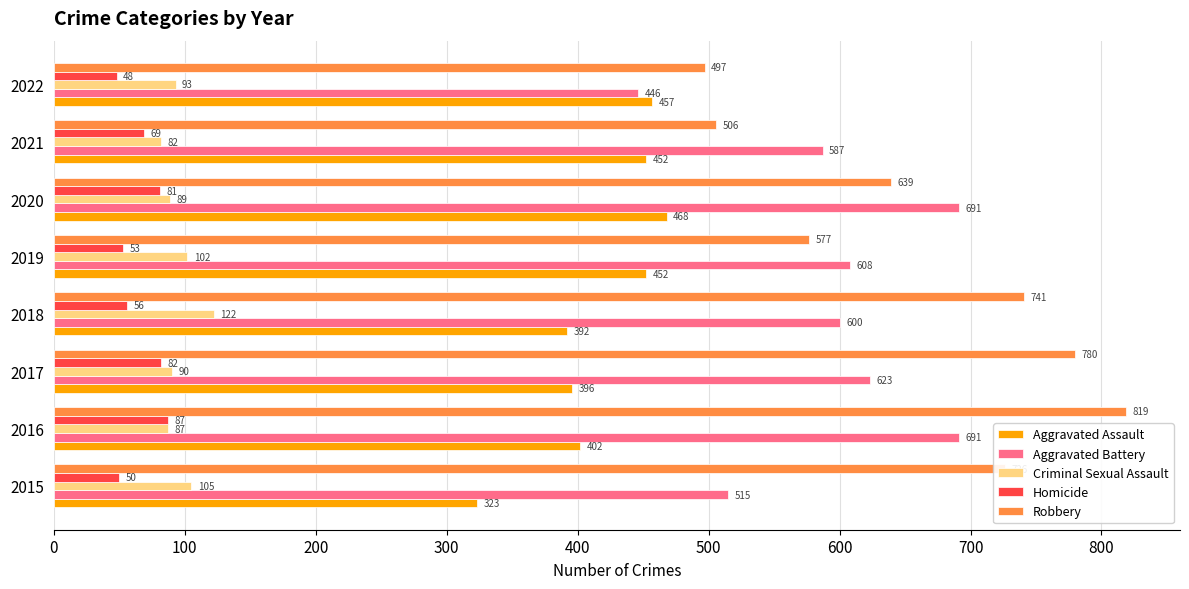

What is the difference between the maximum and minimum values in the Homicide series?

39